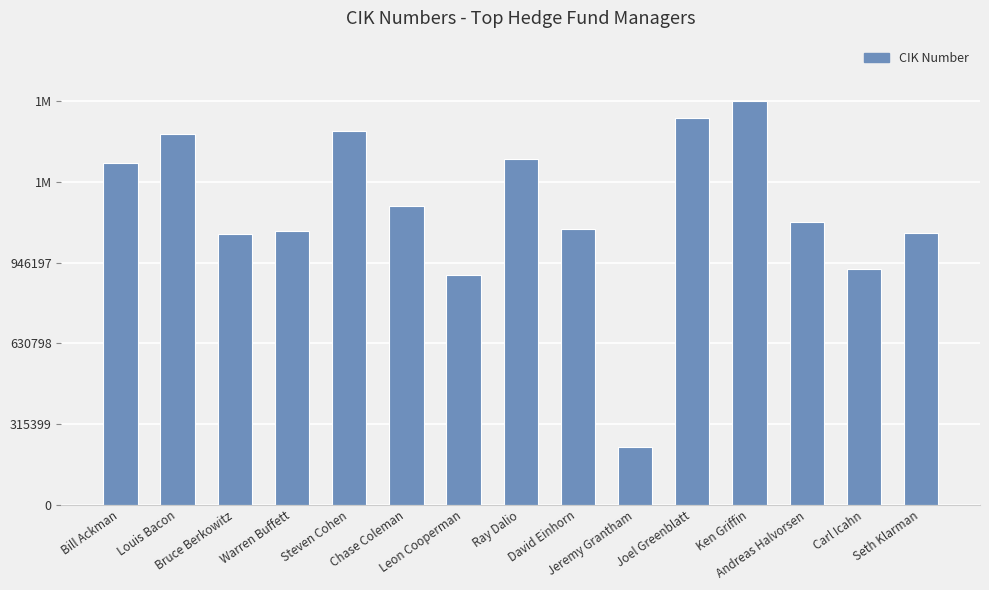

Reading left to right, what are all the values shown in this chart?

1336528	1448574	1056831	1067983	1461642	1167483	898382	1350694	1079114	225608	1510387	1576996	1103804	921669	1061768